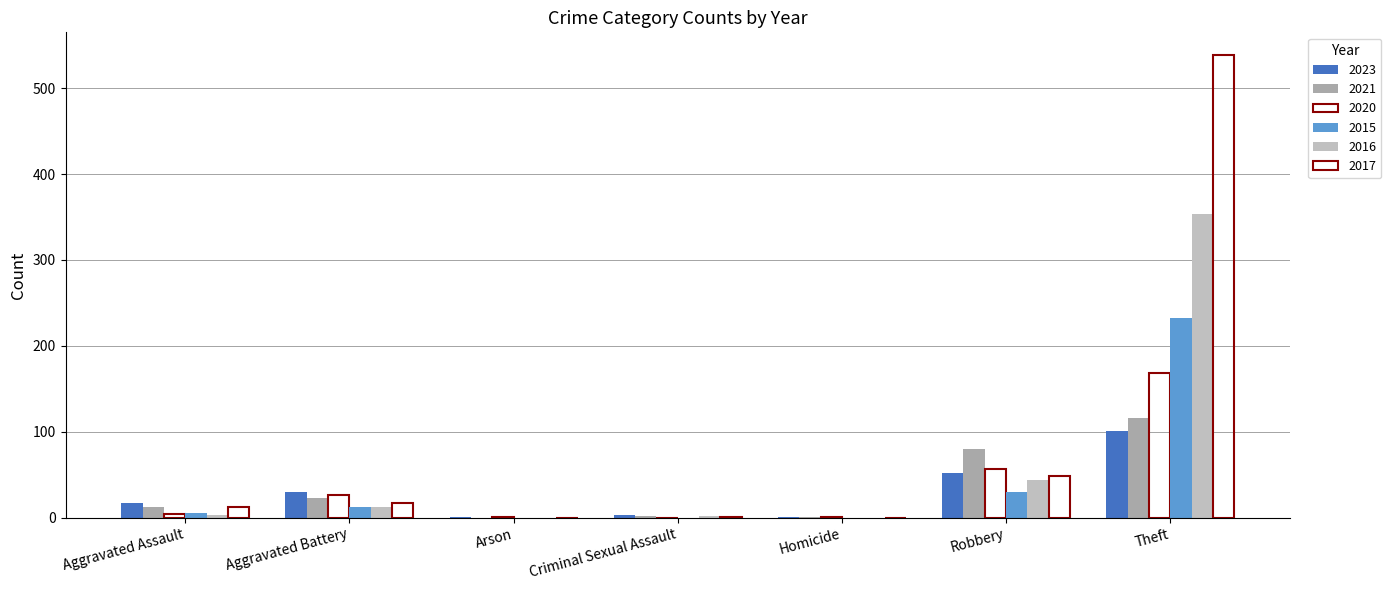

What position from the right is Arson?

5